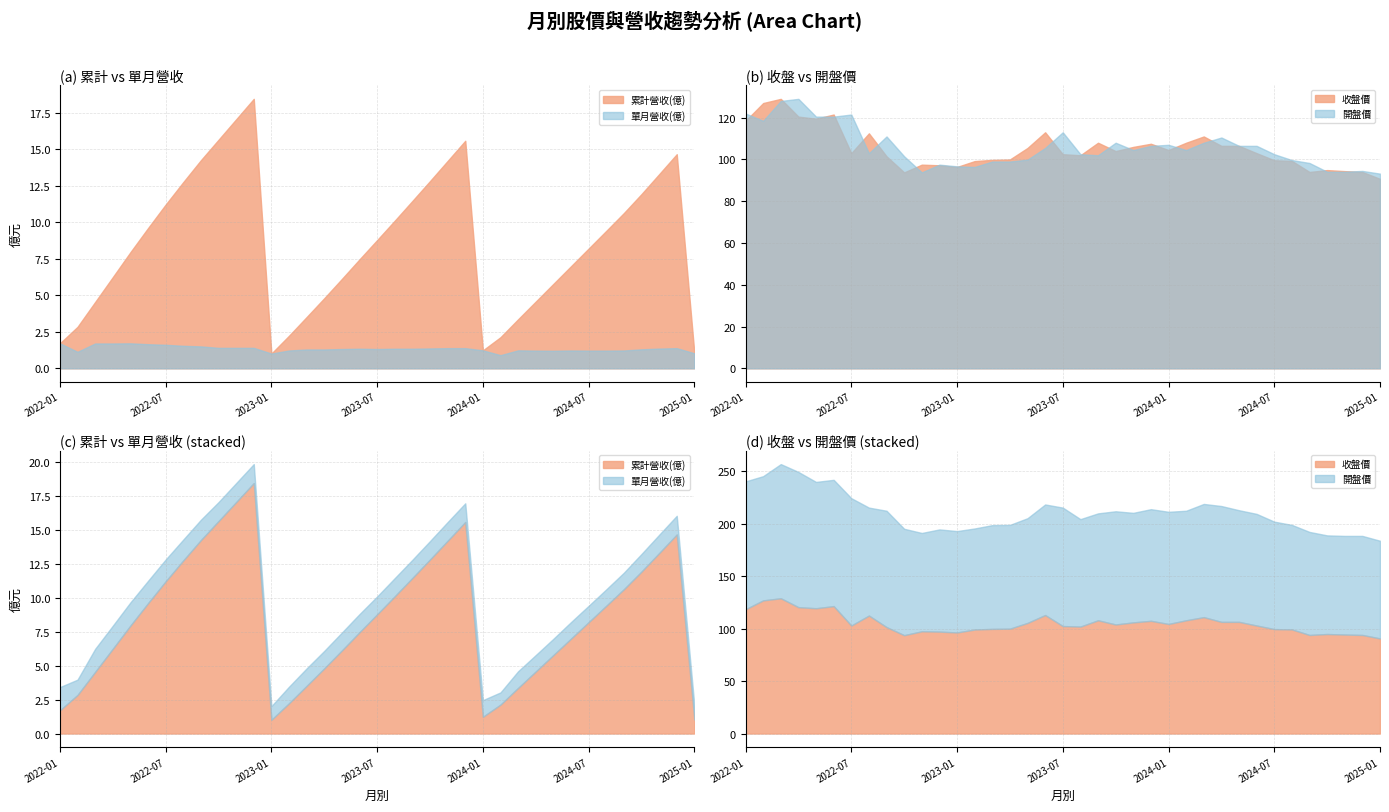

Which label corresponds to the smallest value in the chart?

2024-02